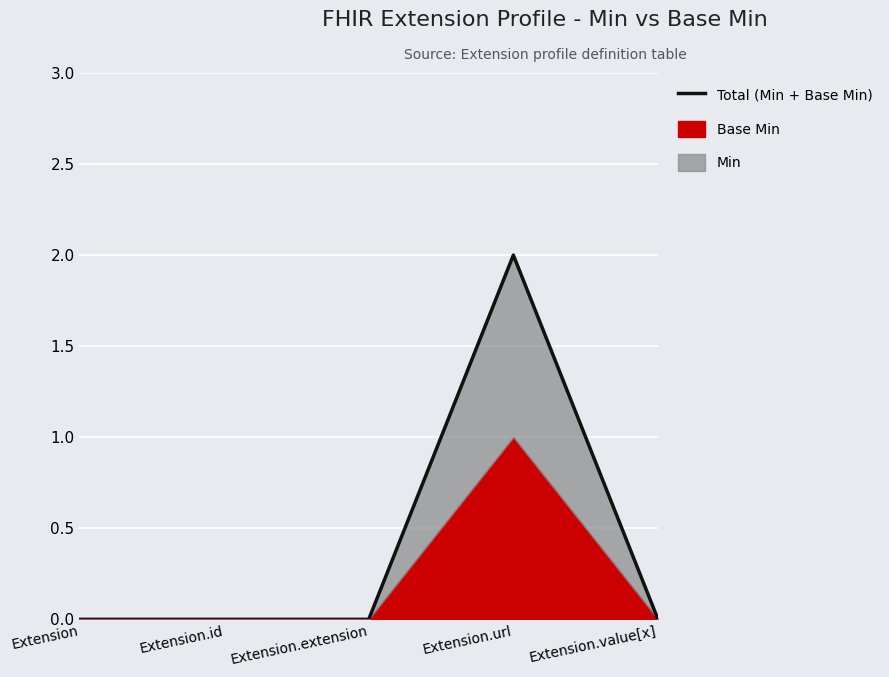

True or false: the data shows 0 at Extension.extension.

True